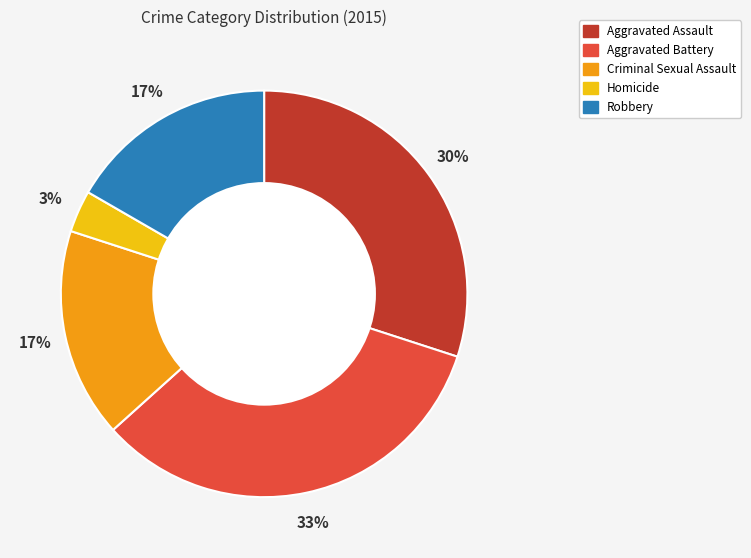

Is Aggravated Assault the majority of the pie?

No